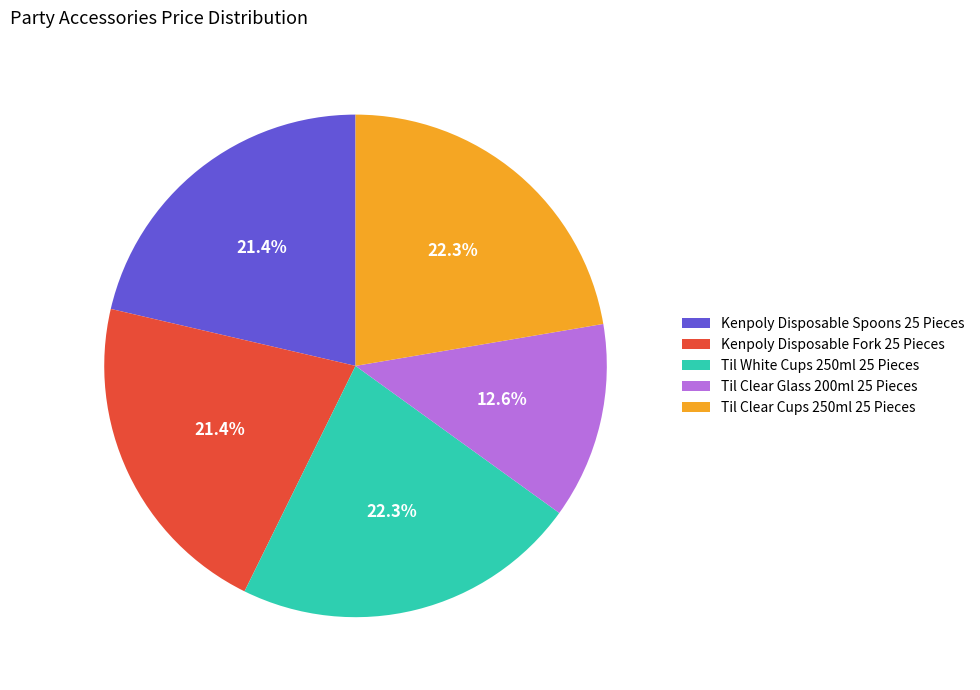

Combined, do Kenpoly Disposable Spoons 25 Pieces and Til Clear Glass 200ml 25 Pieces account for over 50%?

No